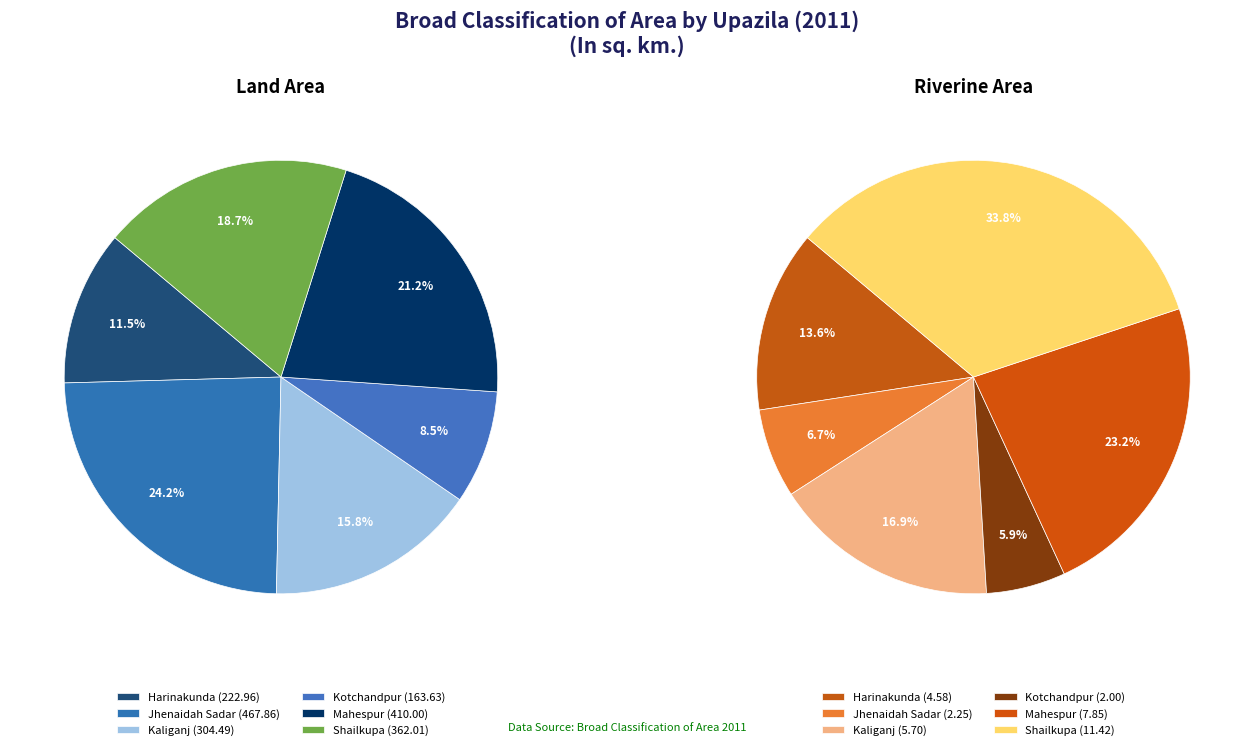

What percentage is the Kotchandpur slice, to the nearest percent?

6%